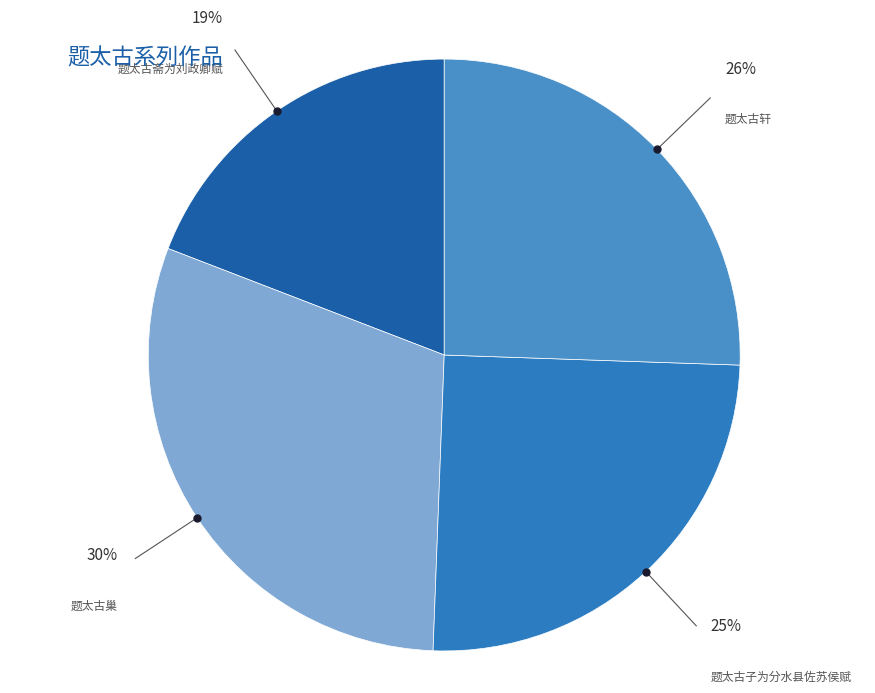

How many slices are in this pie chart?

4